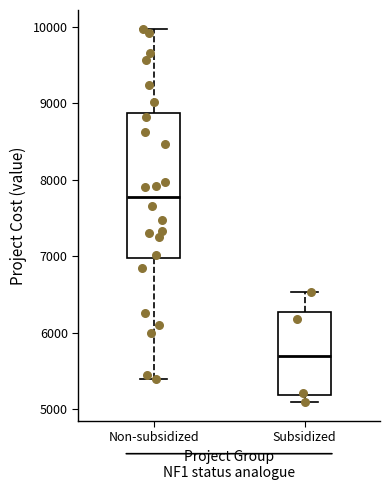

Comparing the boxes themselves (not the whiskers), which one is the tallest?

Non-subsidized